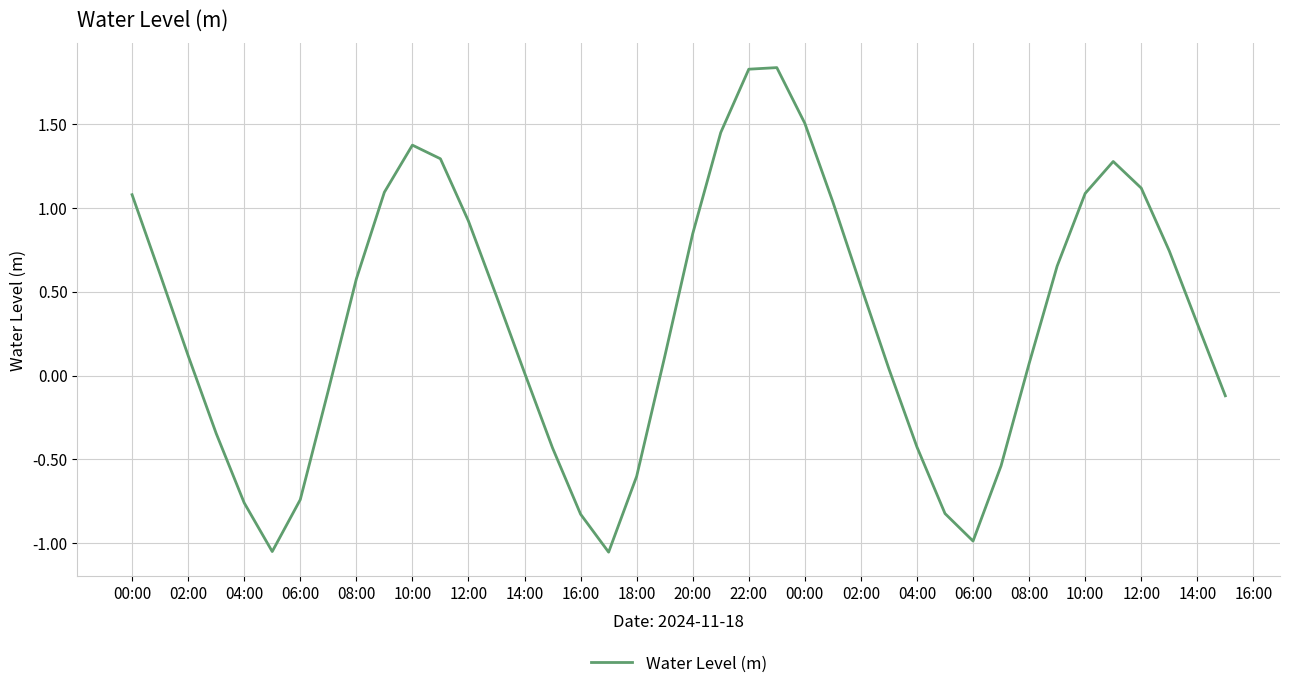

What is the difference between the maximum and minimum values?

2.9